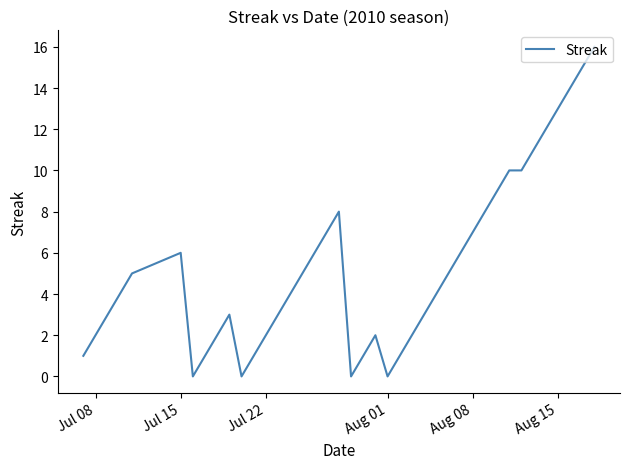

What is the sum of all values?

212